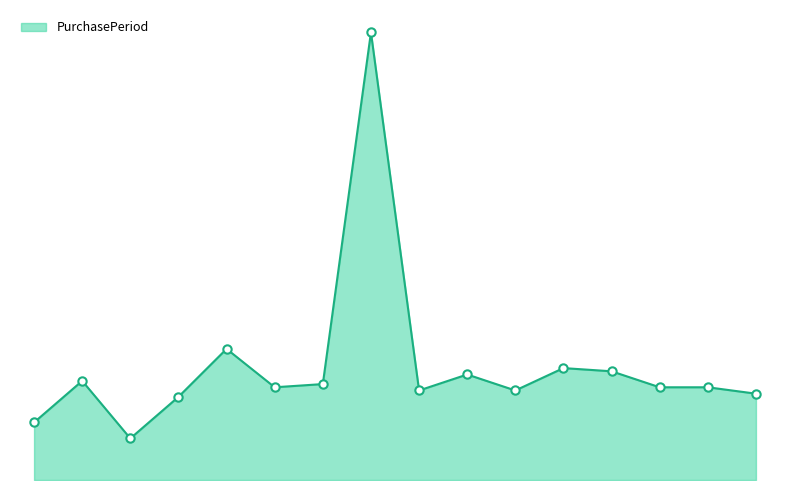

How many points are higher than both their immediate neighbors (excluding endpoints)?

5